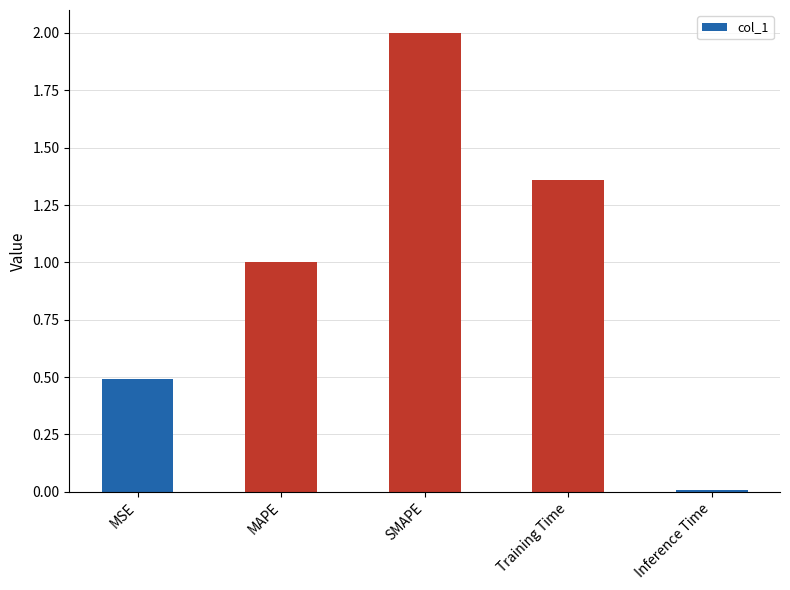

Are the bars grouped side by side (vs. stacked)?

No